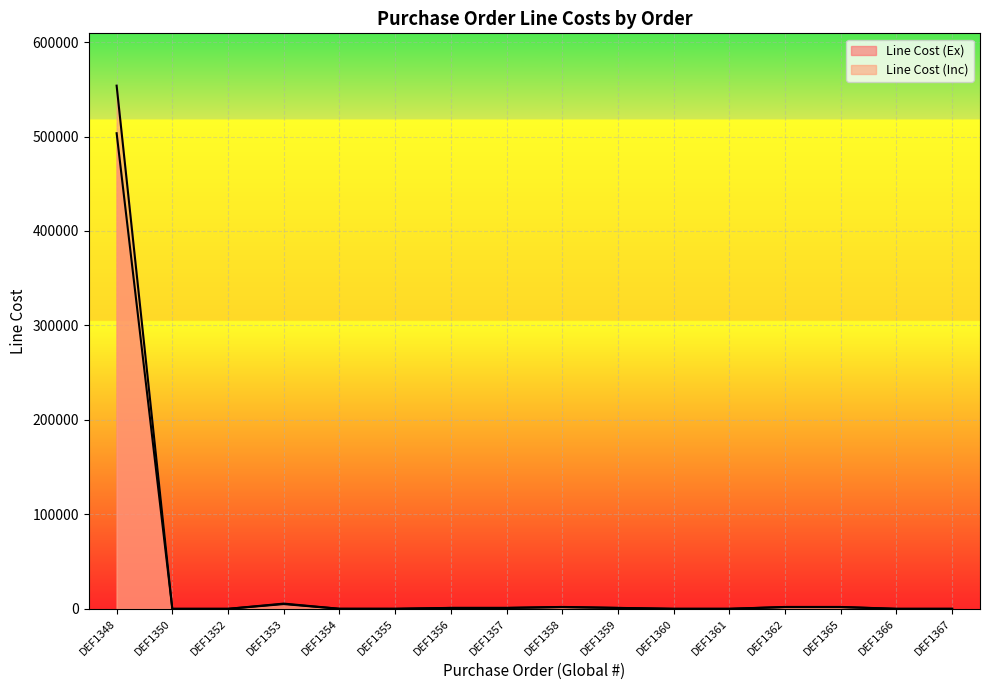

What is the value of the Line Cost (Inc) point at the 16th from the left?

20.0